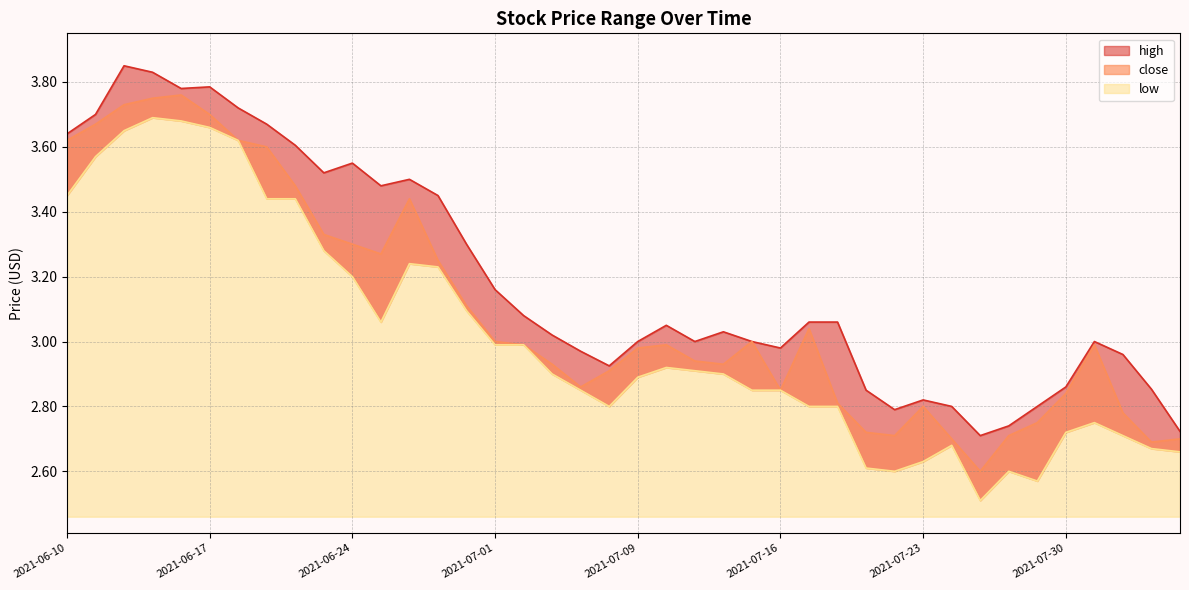

At which category does the chart reach its peak across all series?

2021-06-14